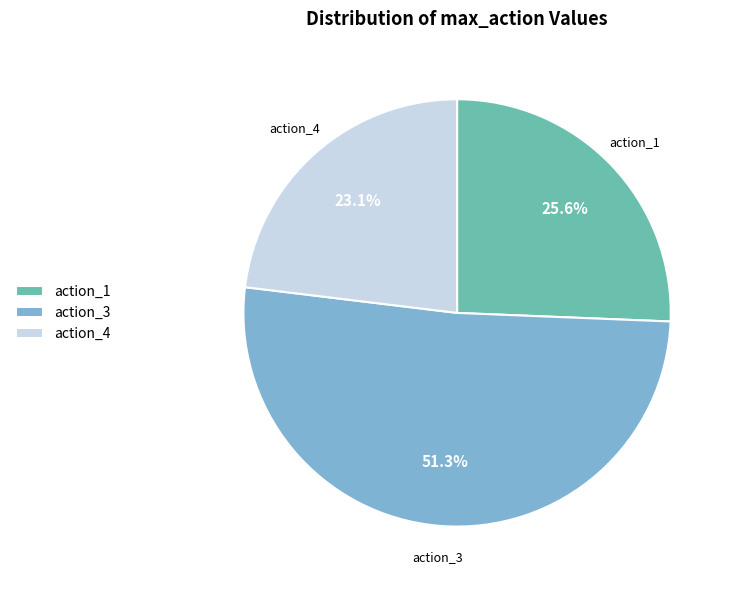

How many slices are in this pie chart?

3